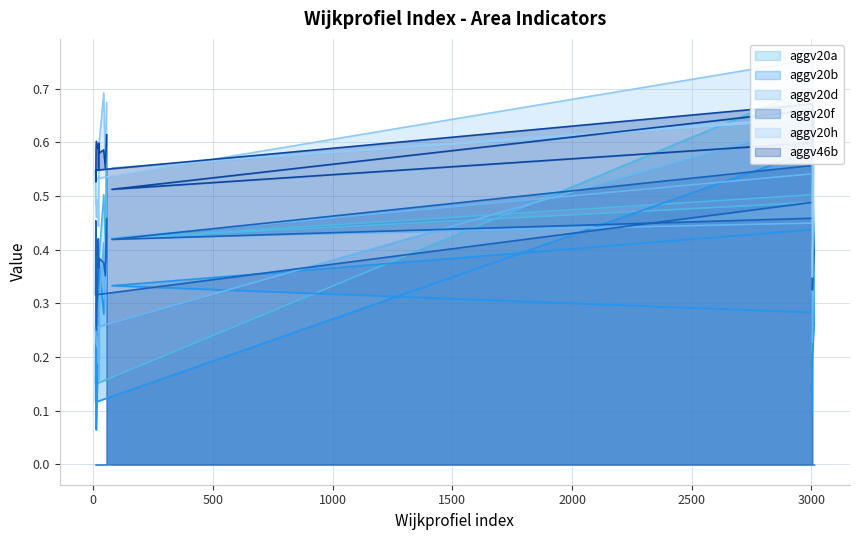

How many interior local valleys does the aggv20a series have?

6